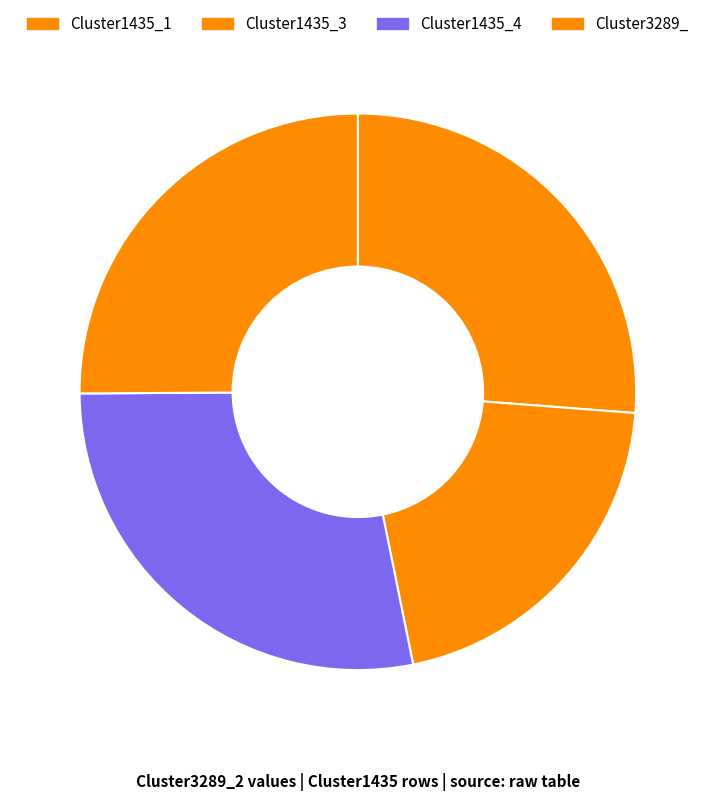

To the nearest percent, what is the combined percentage of Cluster3289_ and Cluster1435_3?

46%